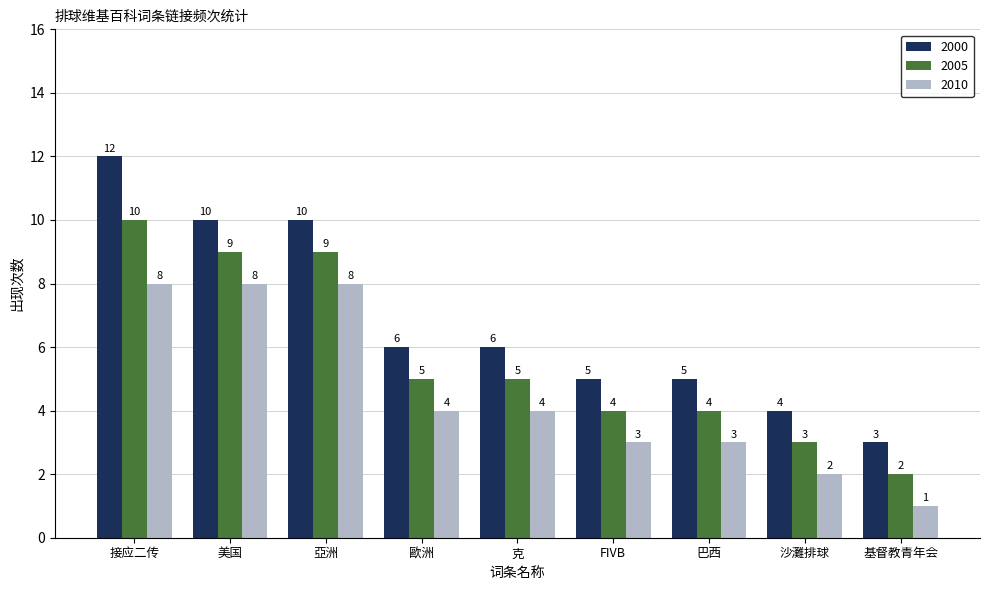

What position from the right is 美国?

8